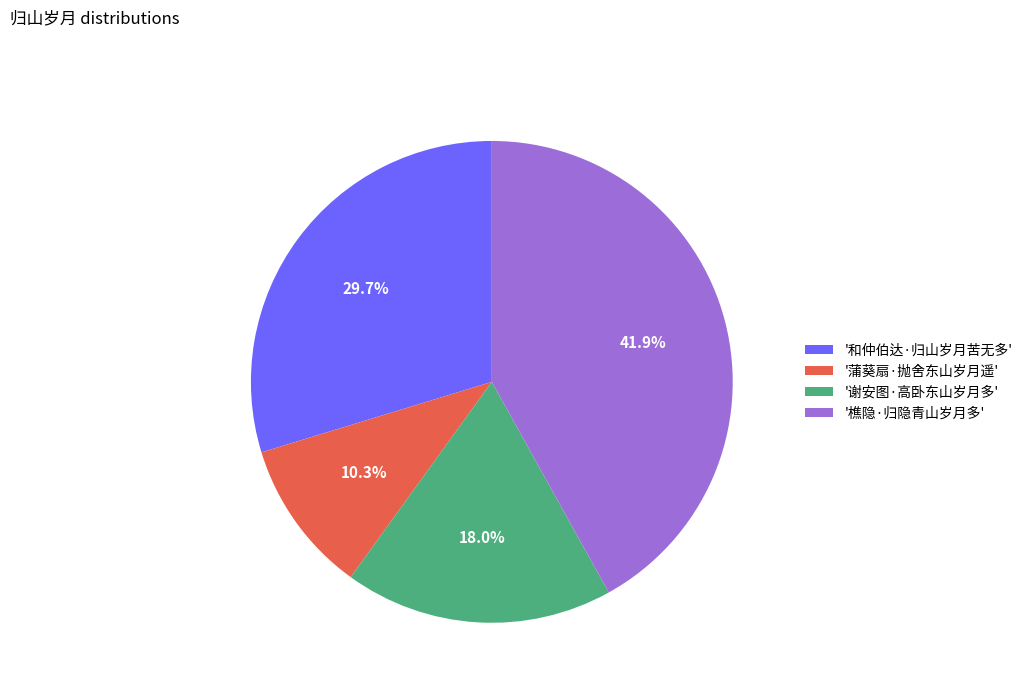

Which slice is the smallest?

'蒲葵扇·抛舍东山岁月遥'